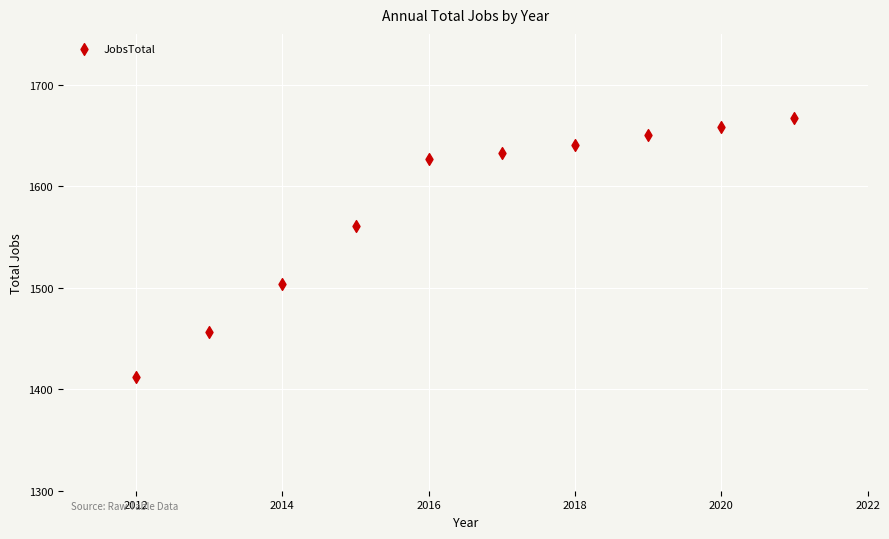

What Y value in the scatter plot is closest to 1539?

1561